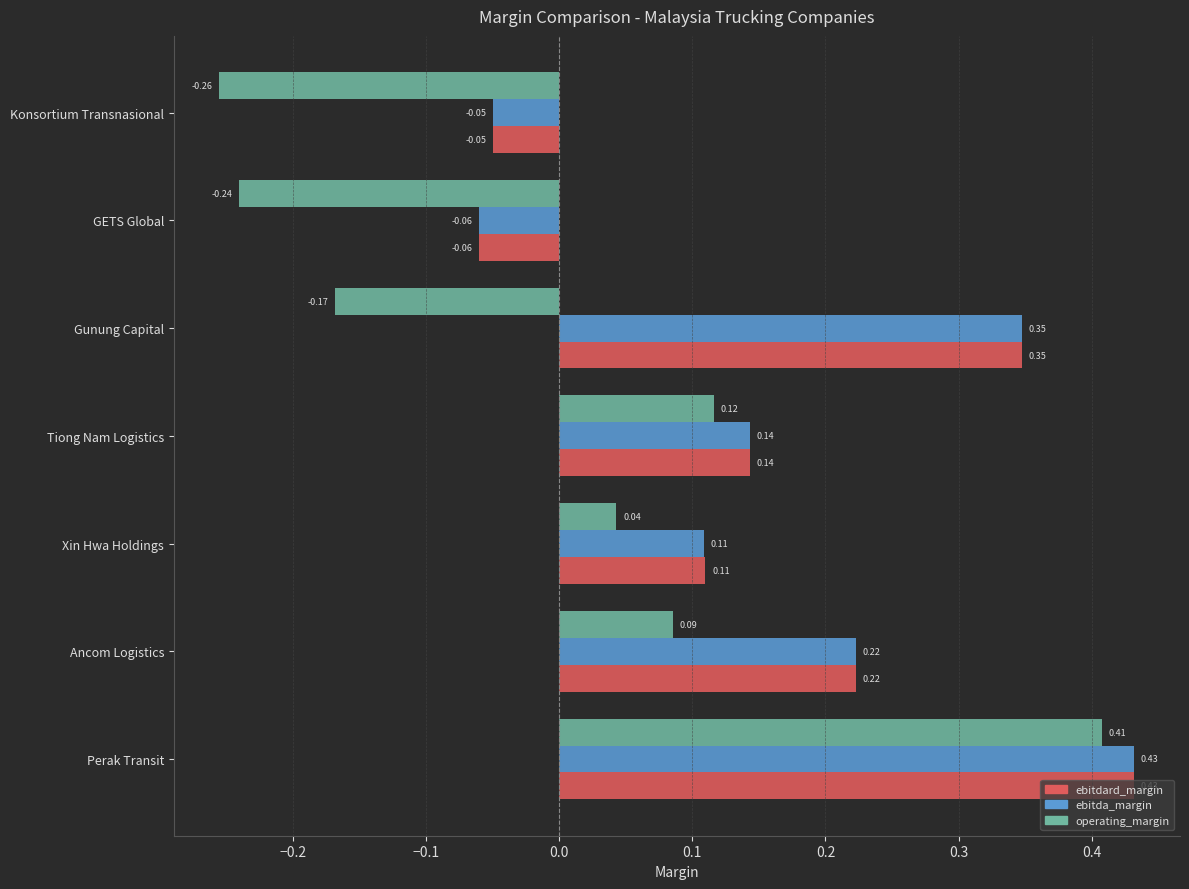

At how many categories does at least one series exceed 0?

5